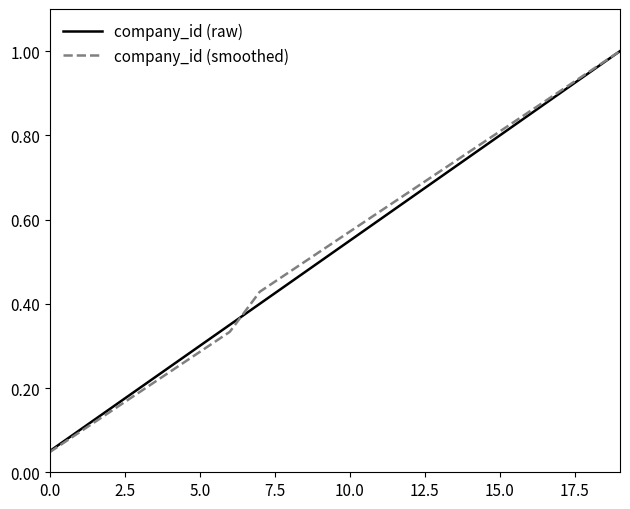

Which series has the widest spread of values?

company_id (smoothed)